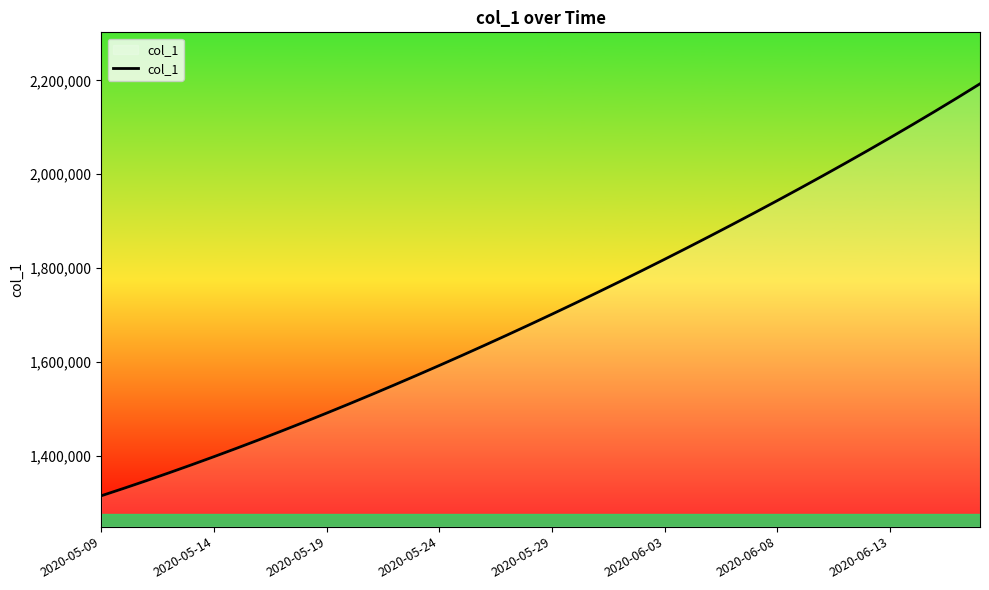

Reading right to left, transcribe all the data shown in this chart.

2192712.0	2163071.0	2134049.2	2105566.8	2077568.8	2050016.8	2022882.2	1996143.0	1969780.8	1943780.6	1918129.5	1892816.2	1867832.5	1843172.0	1818831.0	1794806.8	1771098.0	1747703.8	1724622.9	1701853.6	1679393.9	1657240.6	1635391.5	1613845.5	1592604.1	1571671.5	1551053.9	1530759.4	1510796.2	1491172.1	1471894.0	1452968.0	1434398.8	1416195.4	1398365.8	1380917.0	1363857.9	1347197.2	1330941.6	1315099.0